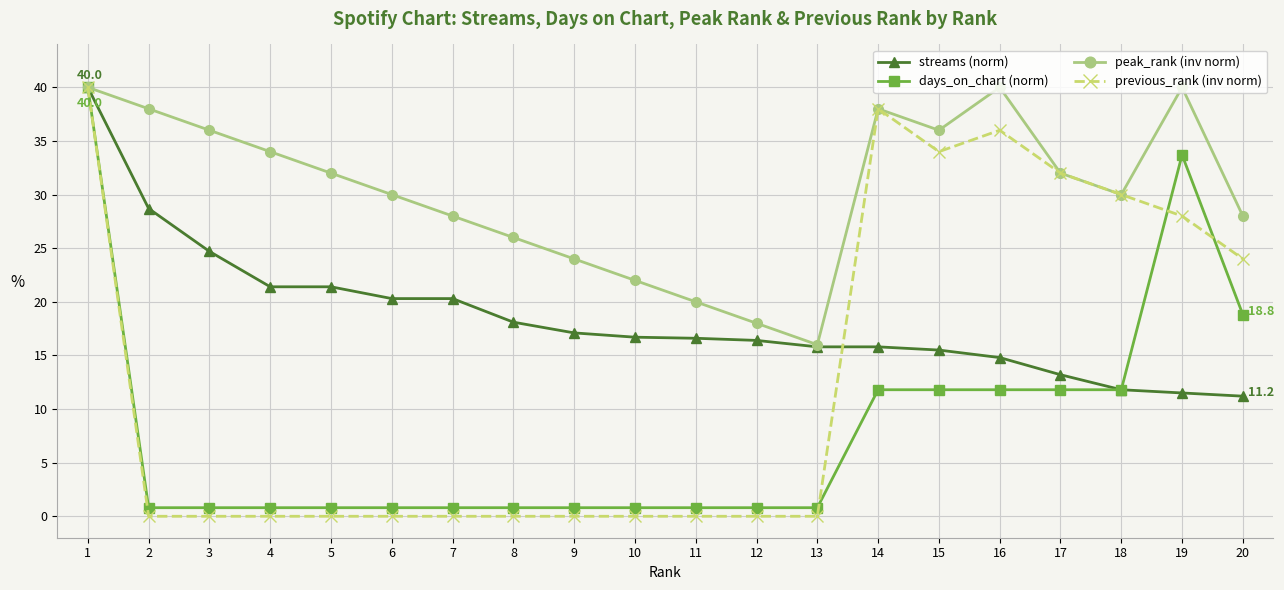

The previous_rank (inv norm) series shows 13.9 at 14. True or false?

False